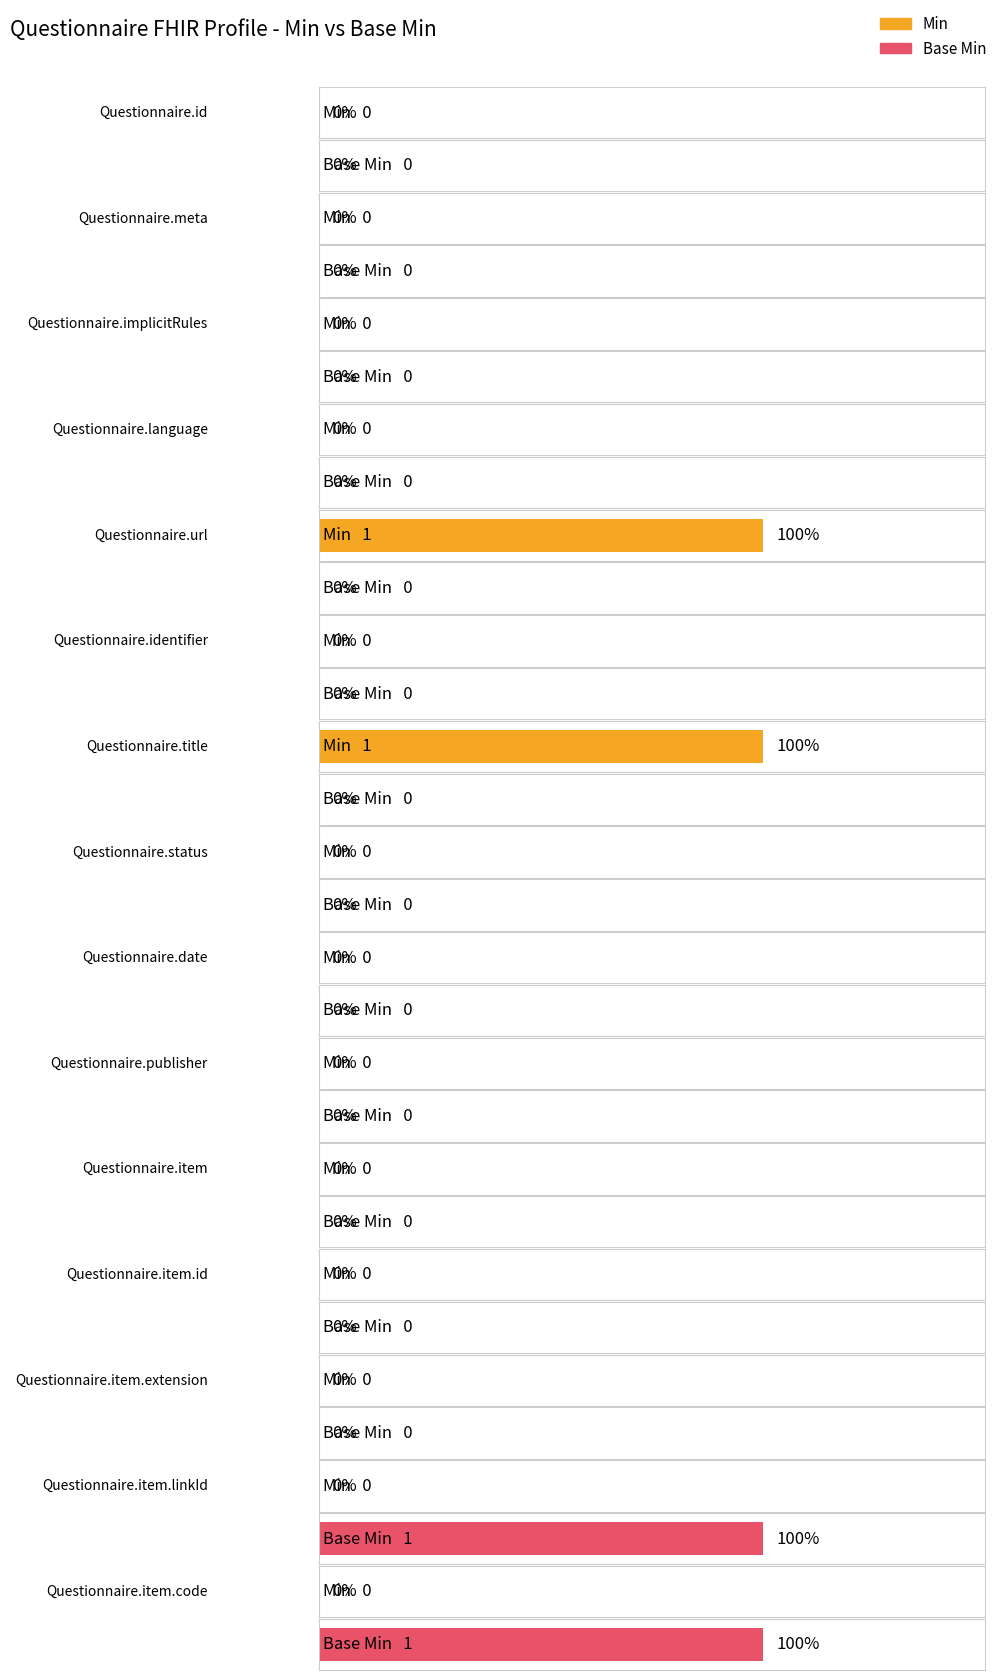

Does the chart contain any negative values?

No